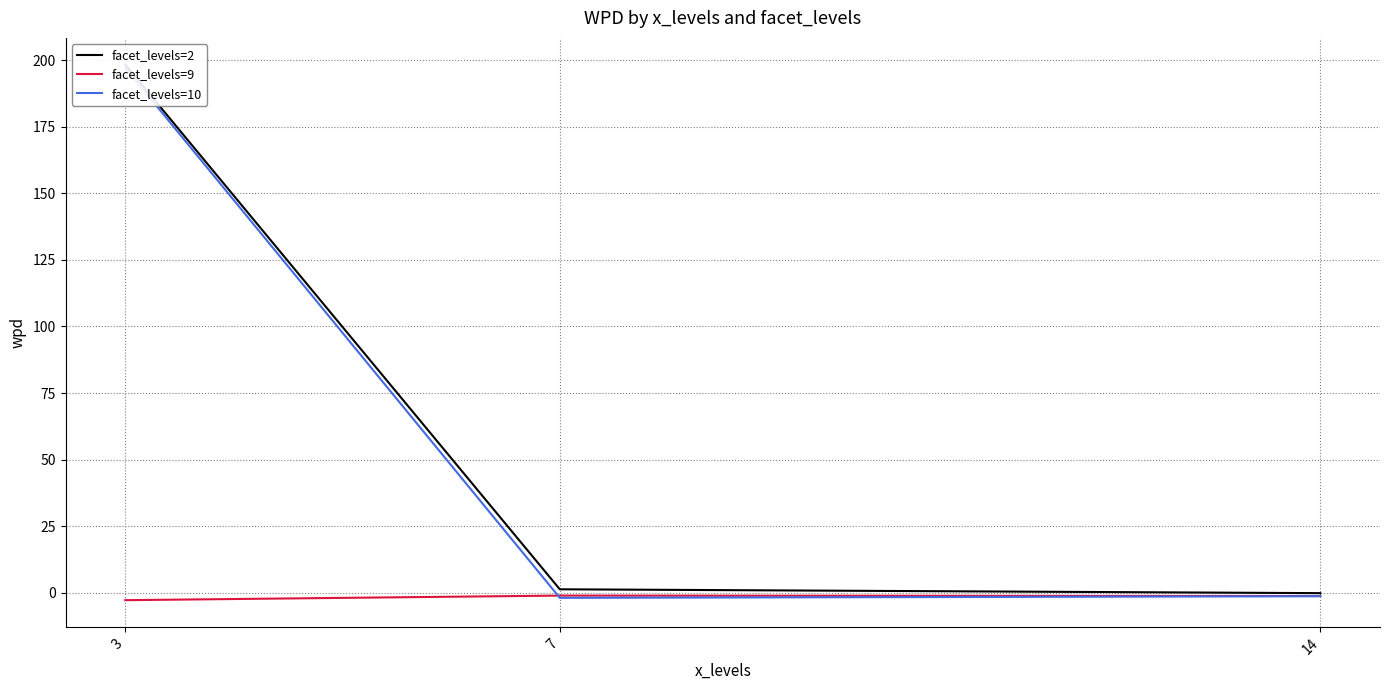

List the labels in order of facet_levels=9 value, largest first.

7, 14, 3